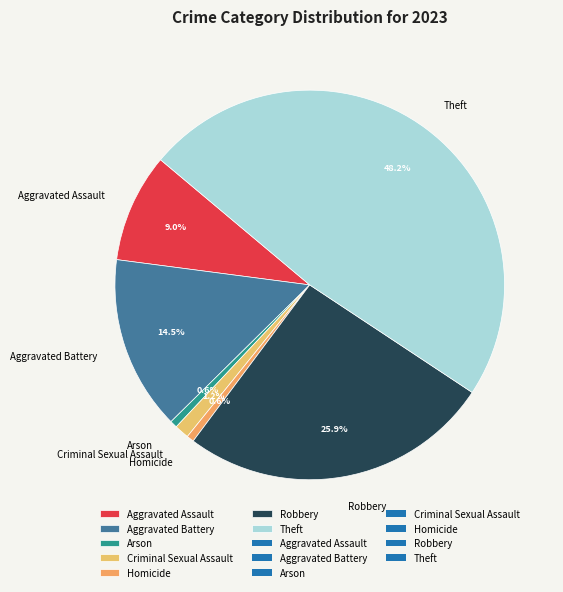

How many segments does this pie chart have?

7